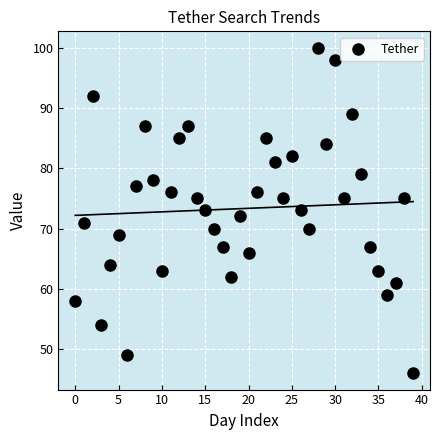

What is the range of Y values (max minus min)?

54